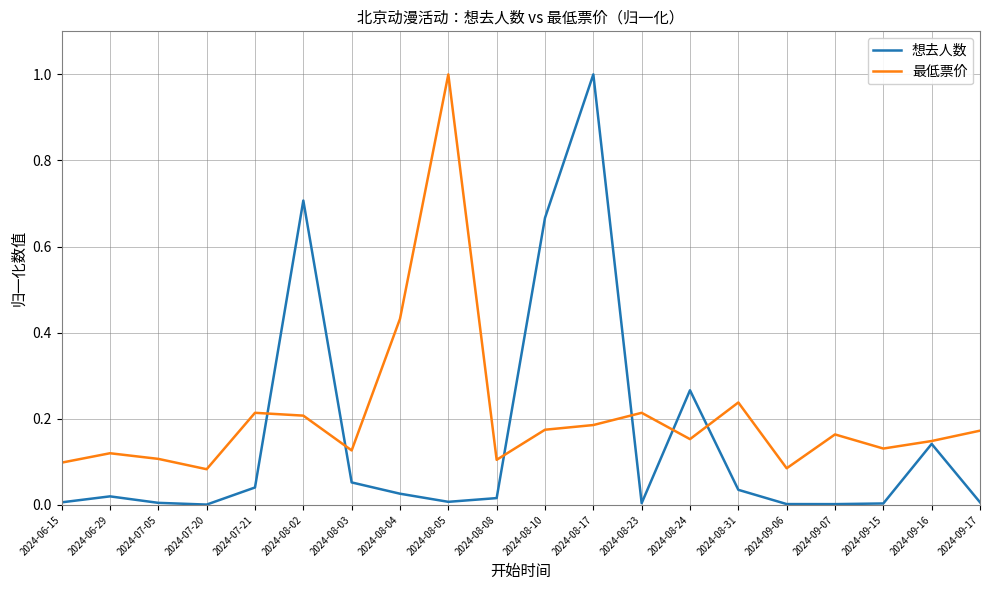

List the series in order of their overall mean, lowest first.

想去人数, 最低票价